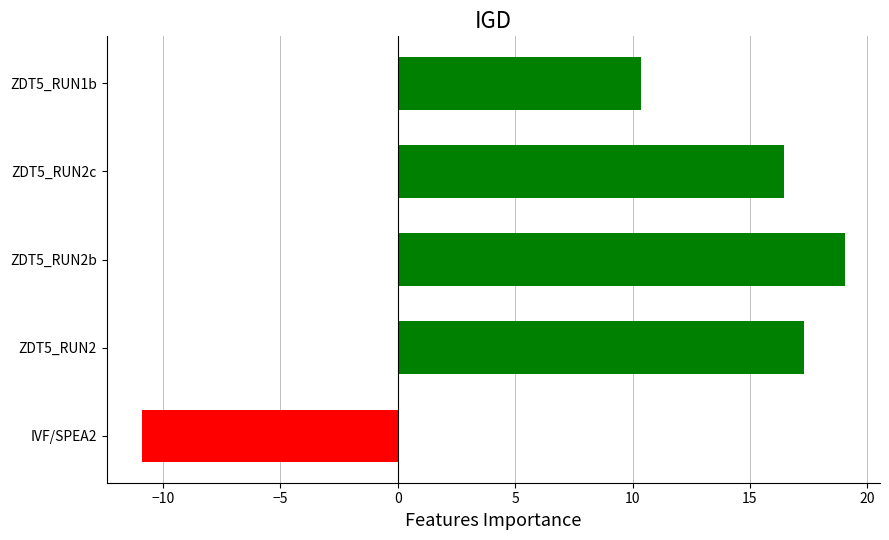

Which label corresponds to the smallest value in the chart?

IVF/SPEA2